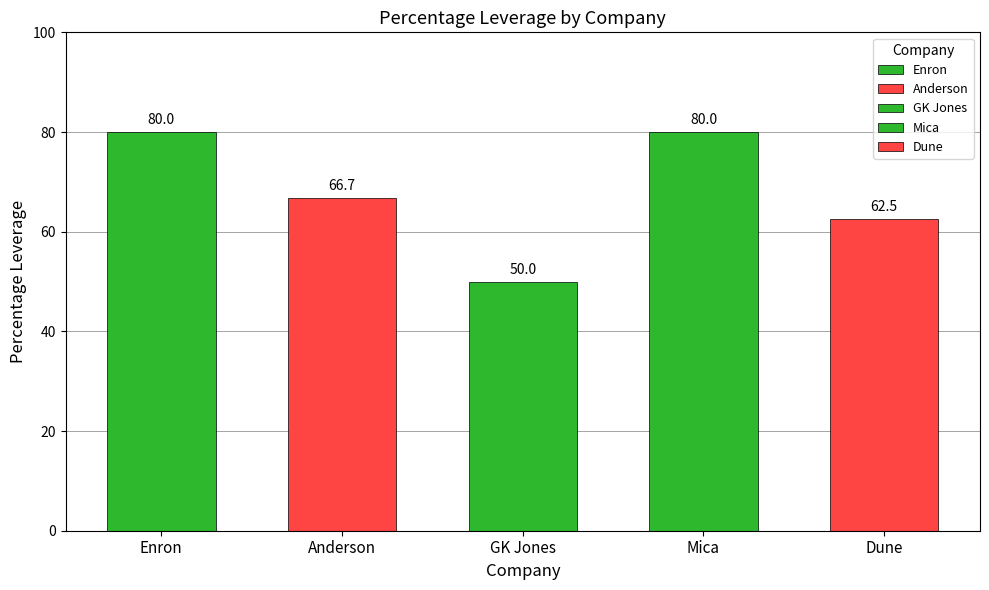

What is the value of the 3rd bar from the left?

50.0